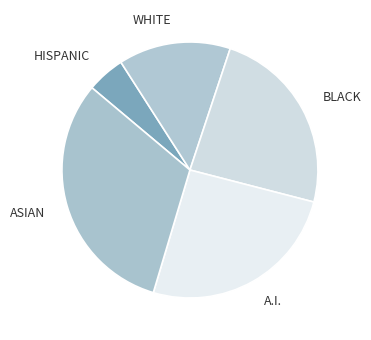

The HISPANIC slice represents 18% of the pie. True or false?

False